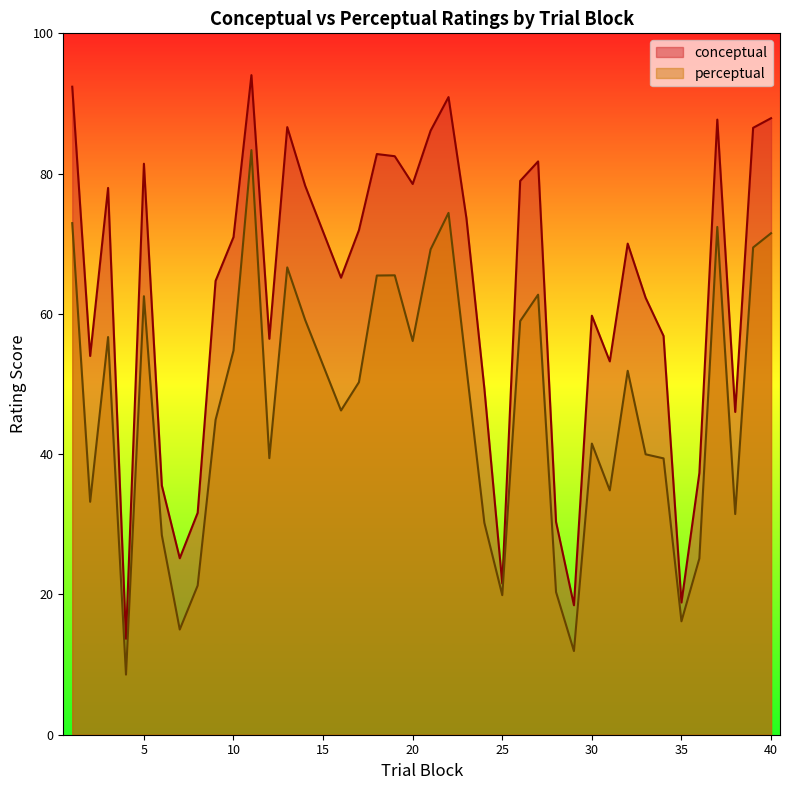

True or false: perceptual has more than 1 interior local peaks.

True